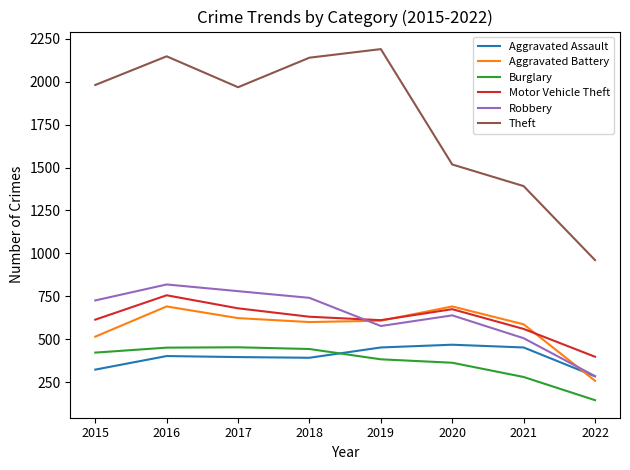

What is the average value of the Robbery series?

634